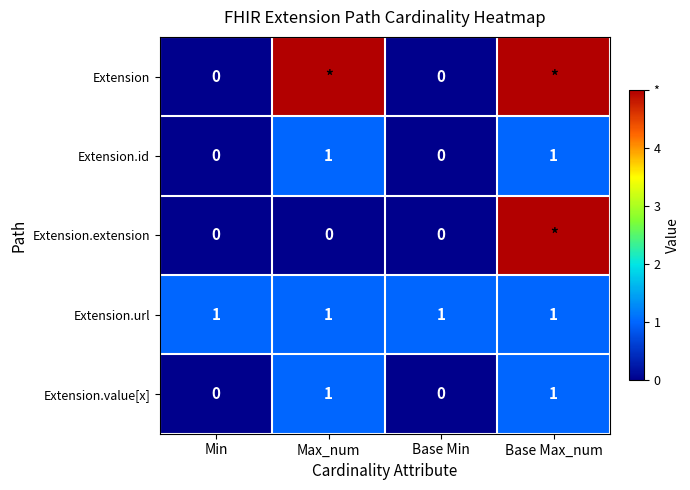

True or false: Extension.id has a value of 1 at Min.

False